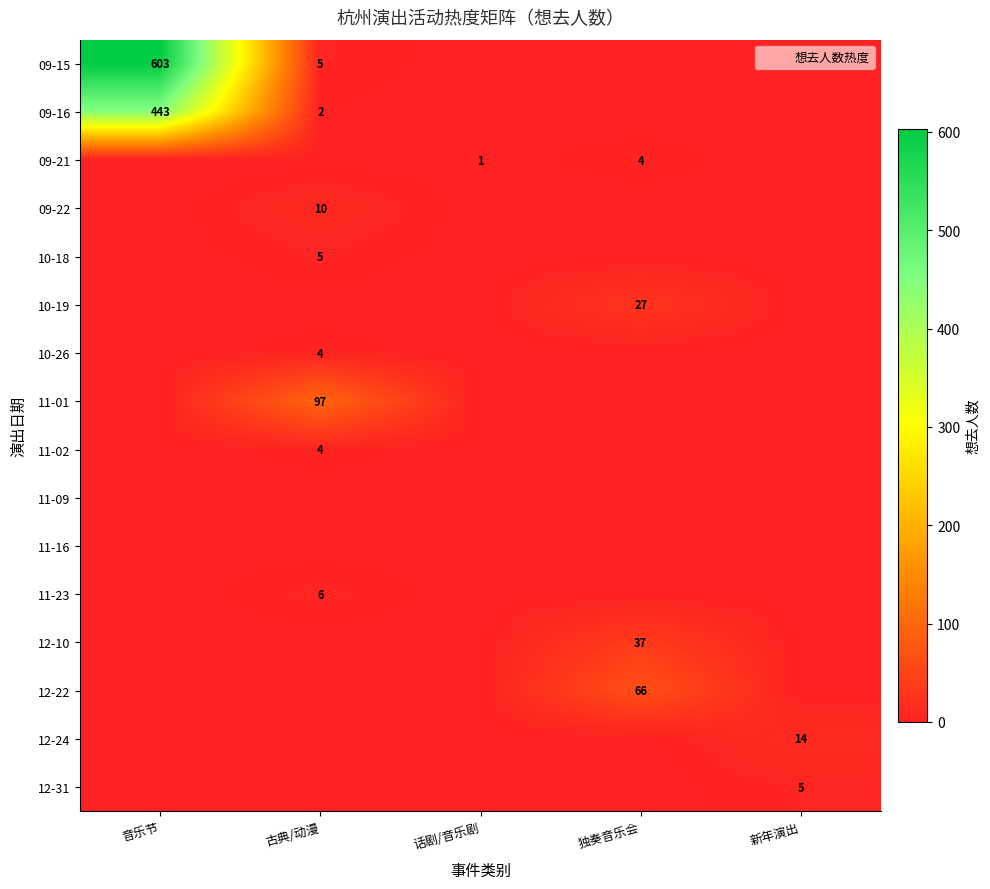

List the series in order of their peak value, lowest first.

11-09, 11-16, 09-21, 10-26, 11-02, 10-18, 12-31, 11-23, 09-22, 12-24, 10-19, 12-10, 12-22, 11-01, 09-16, 09-15